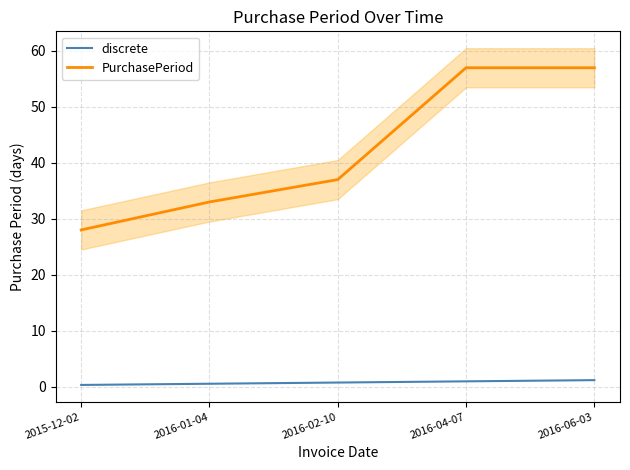

What is the minimum value shown in the chart?

0.3